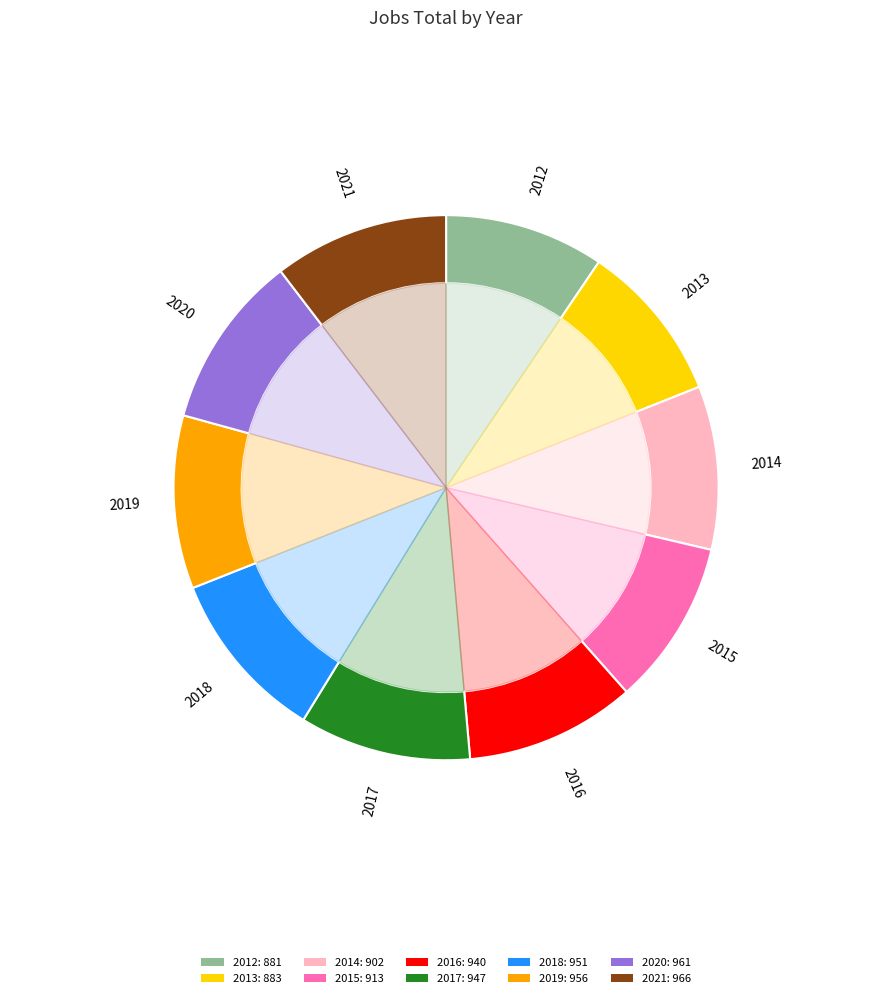

Is it true that 2018 is 10% of the pie?

True